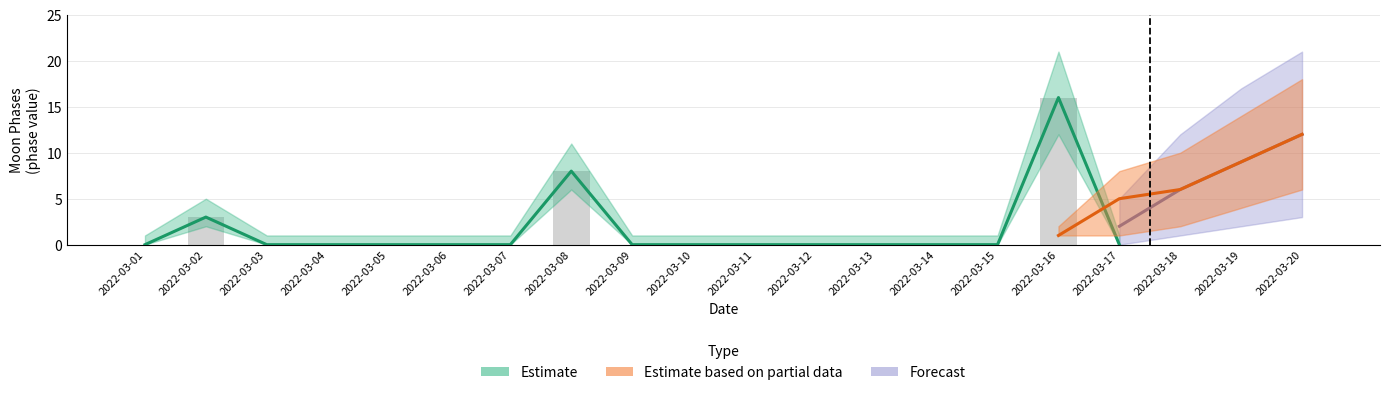

What is the greatest value displayed?

16